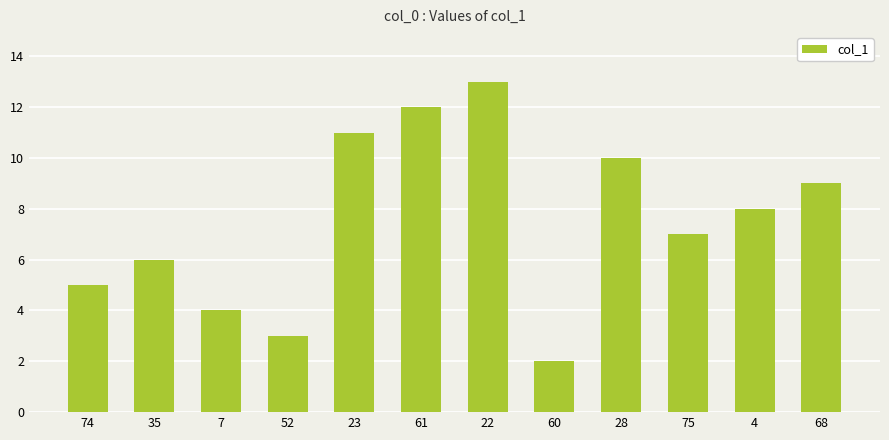

What is the value of the 1st bar from the left?

5.0